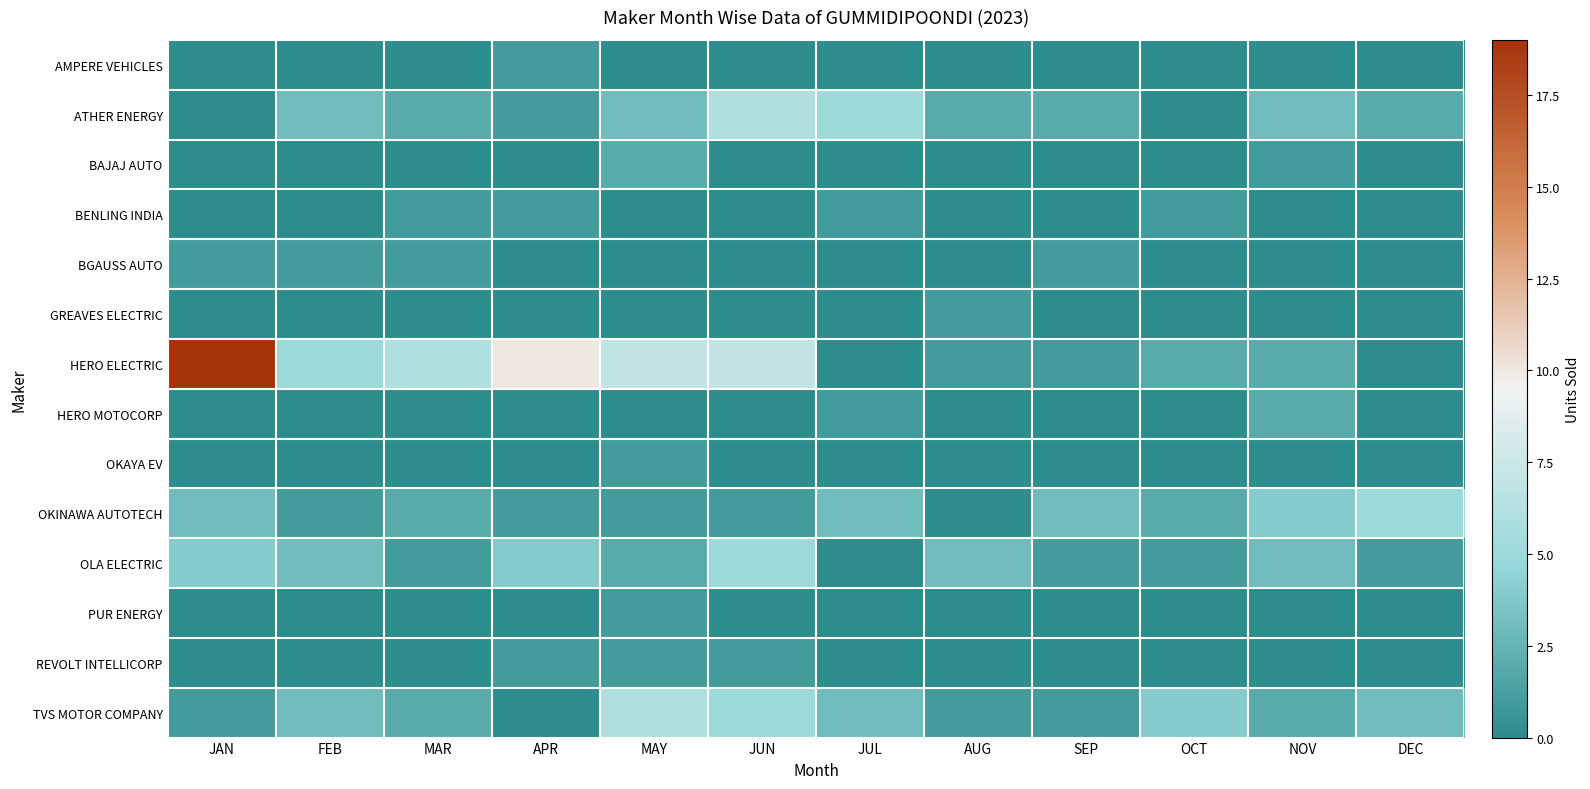

At APR, list the series in order from smallest to largest.

BAJAJ AUTO, BGAUSS AUTO, GREAVES ELECTRIC, HERO MOTOCORP, OKAYA EV, PUR ENERGY, TVS MOTOR COMPANY, AMPERE VEHICLES, ATHER ENERGY, BENLING INDIA, OKINAWA AUTOTECH, REVOLT INTELLICORP, OLA ELECTRIC, HERO ELECTRIC